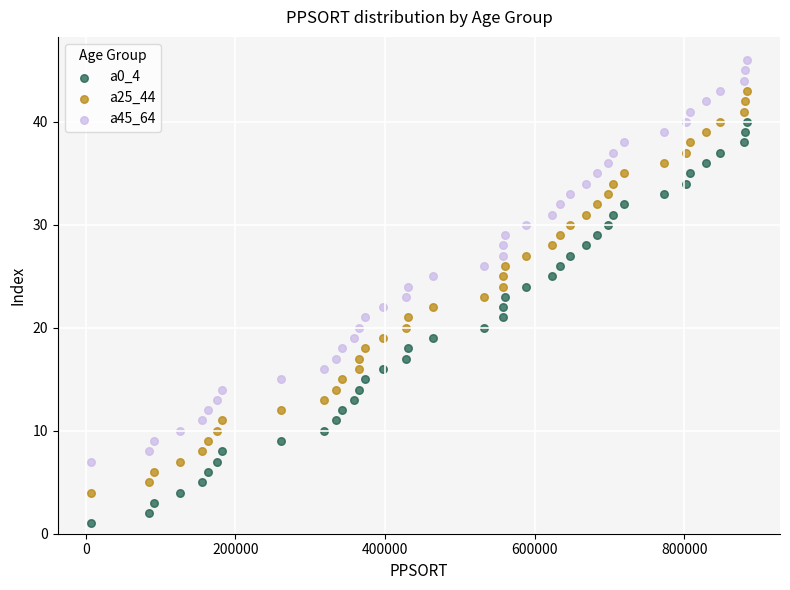

Which series contains the highest Y value?

a45_64